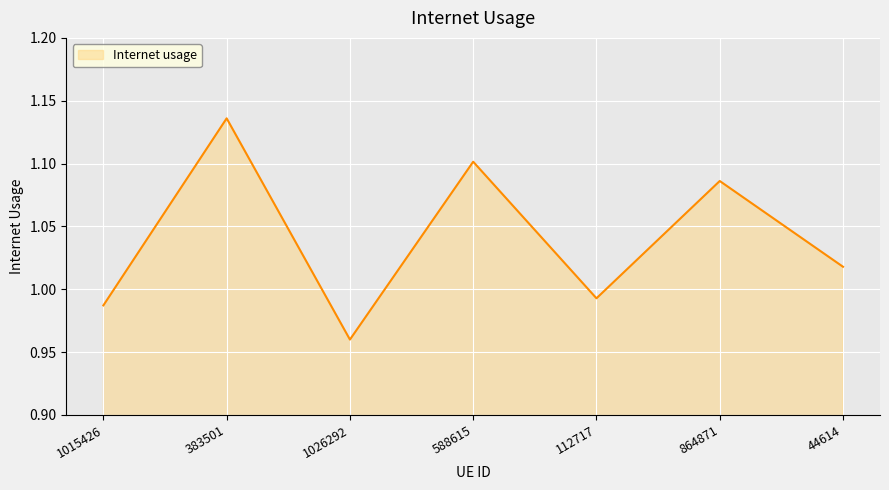

The value at 383501 is 1.9. True or false?

False